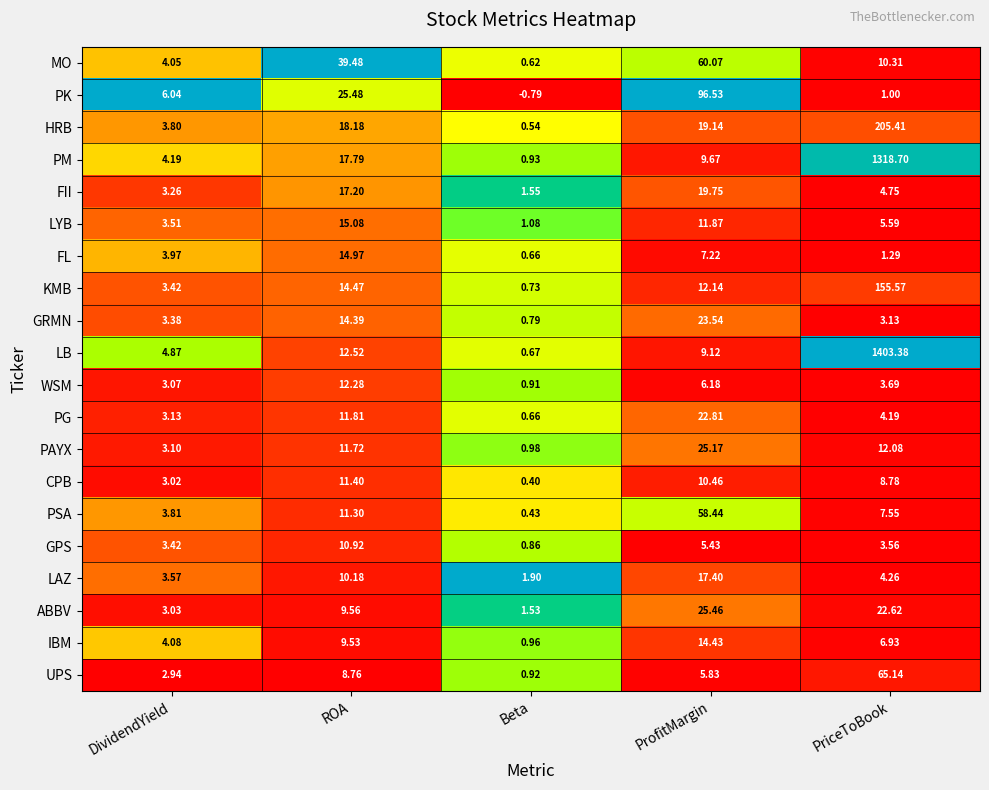

At which label does FII reach its peak?

ProfitMargin